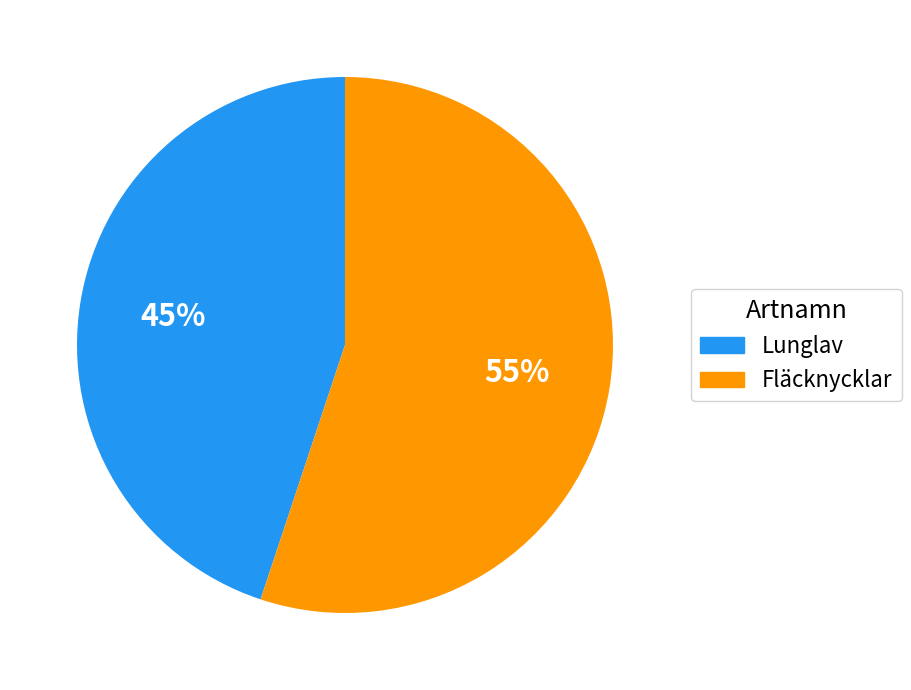

Does Fläcknycklar represent more than half of the total?

Yes